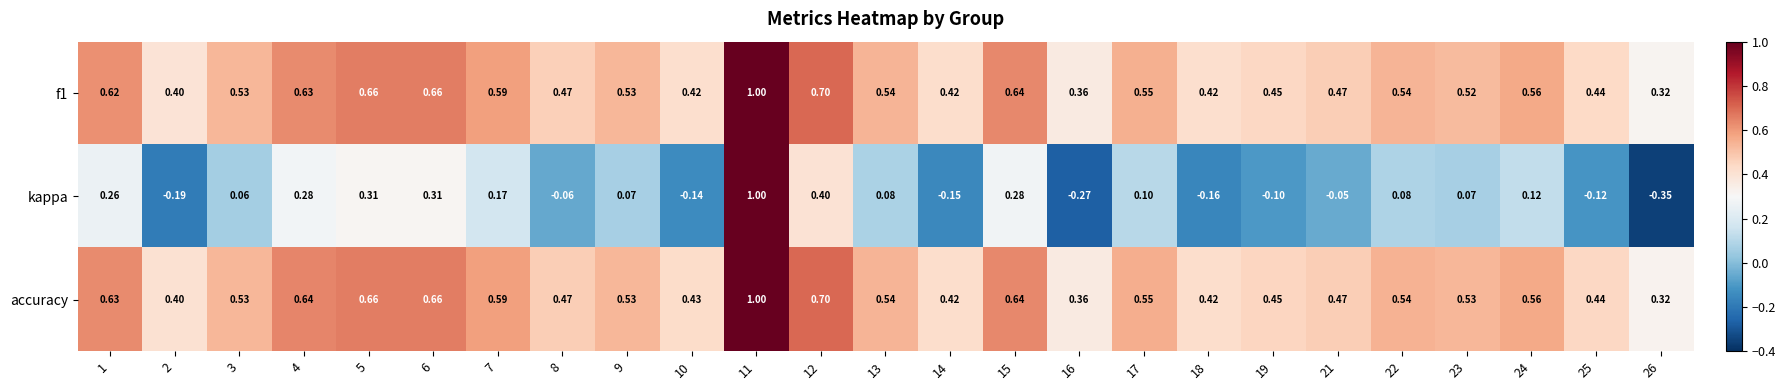

Which series changed the most between 21 and 22?

kappa